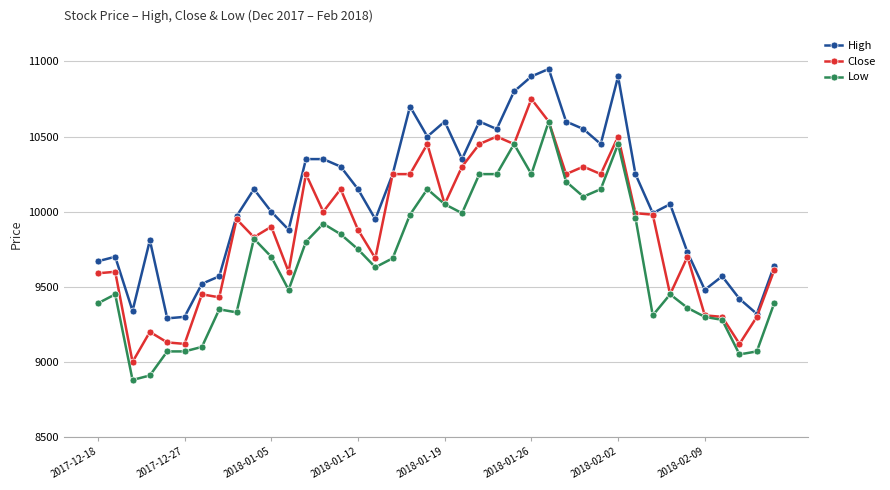

What is the difference between the second highest and minimum values in the Low series?

1570